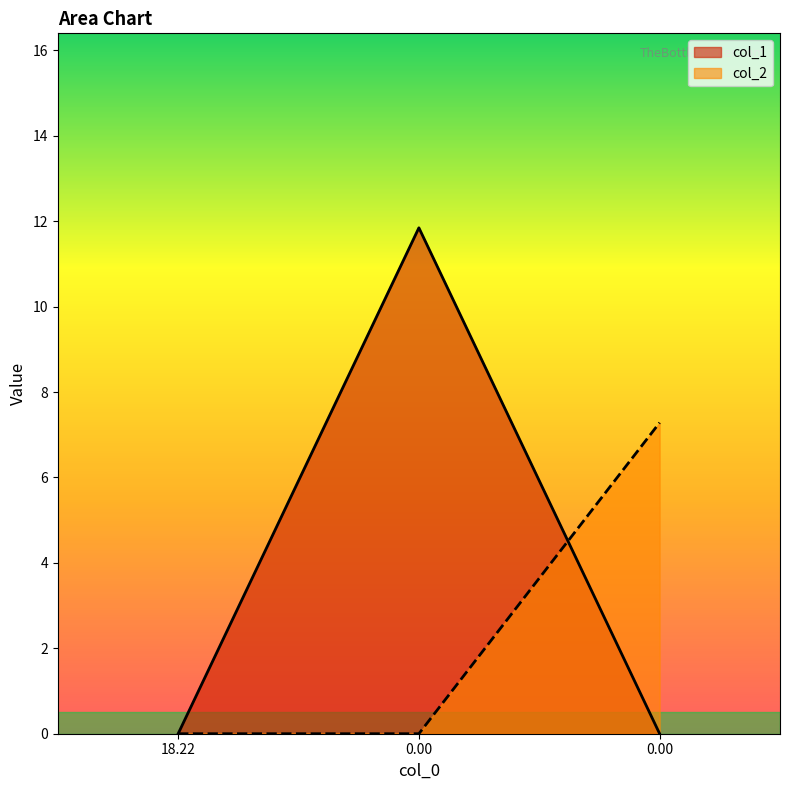

What is the value of the col_1 point at the 2nd from the left?

11.8